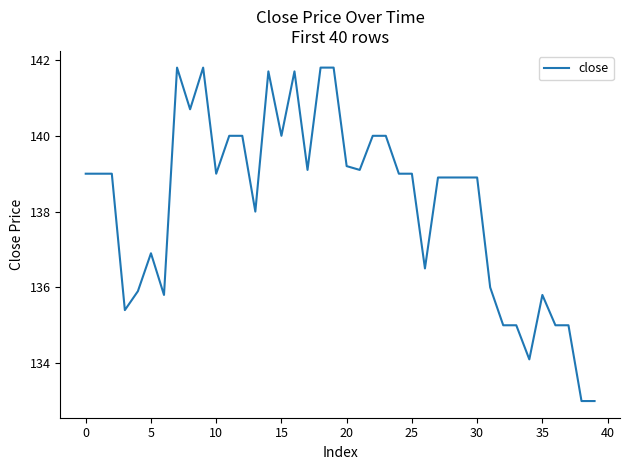

What is the difference between the maximum and minimum values?

8.8